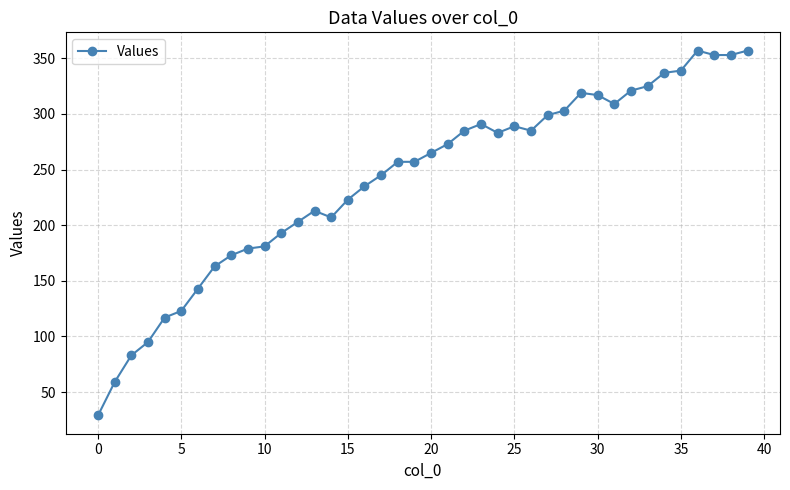

What is the average value?

241